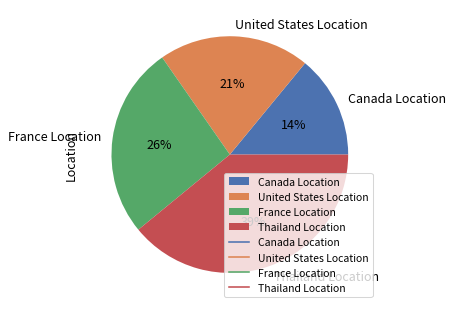

The United States Location slice represents 21% of the pie. True or false?

True